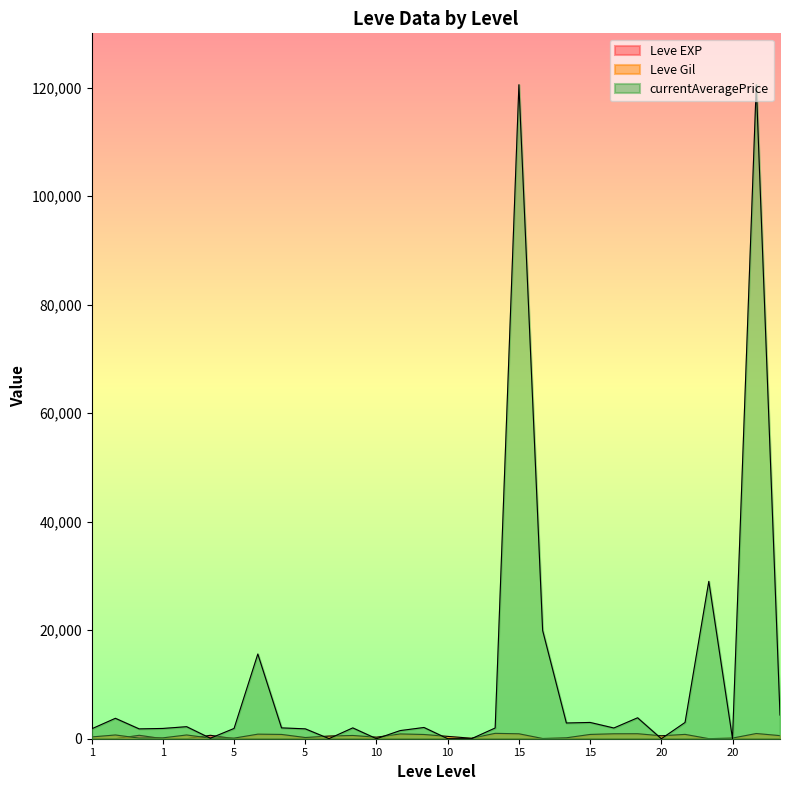

Does the chart display data point markers on the line(s)?

No